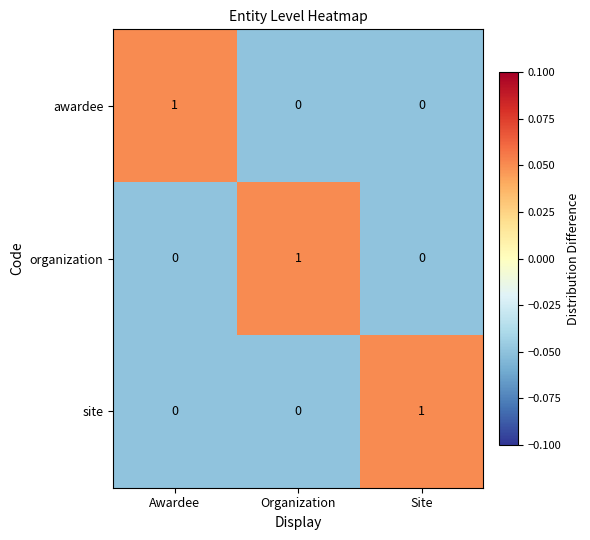

How many data points in awardee are above 0?

1